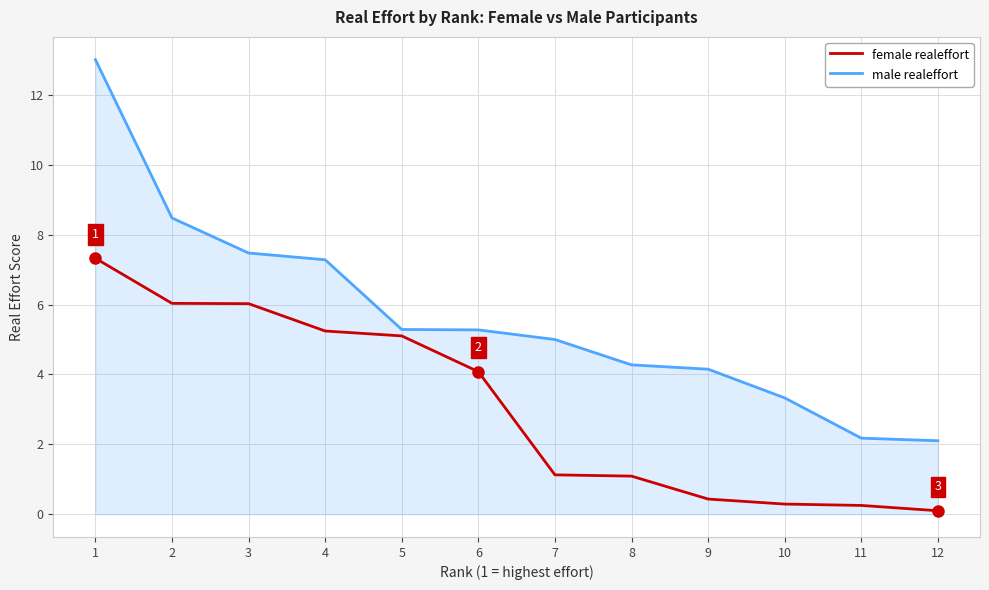

Where does the female realeffort series first go above 4?

1